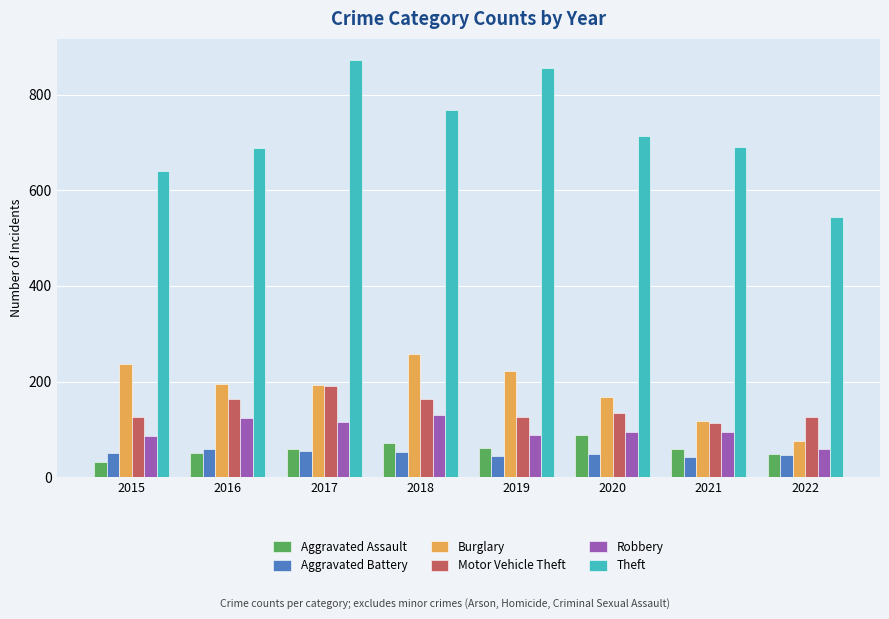

Where is Theft nearest to the value 708?

2020